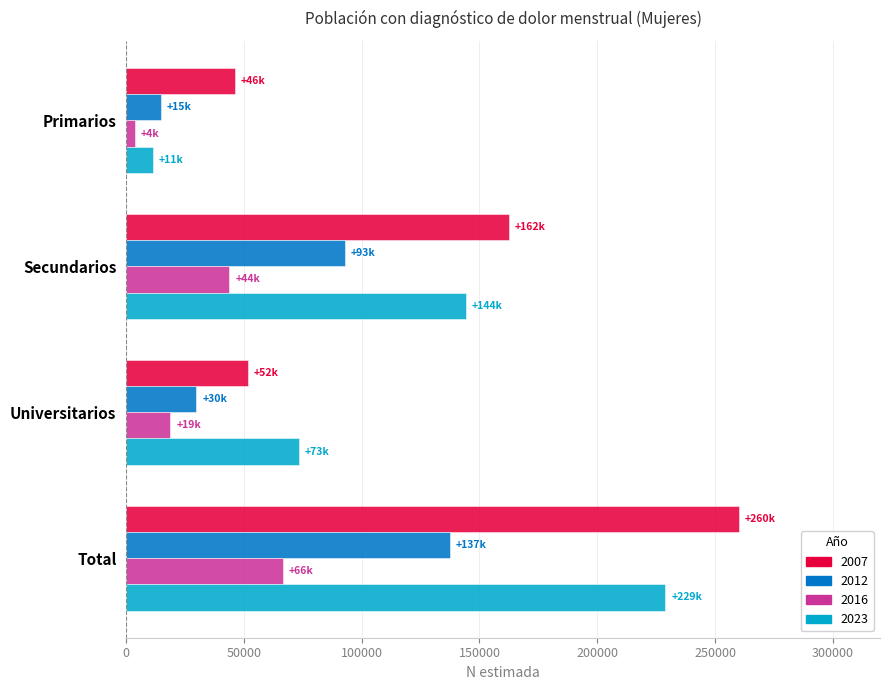

How many distinct data groups are displayed?

4